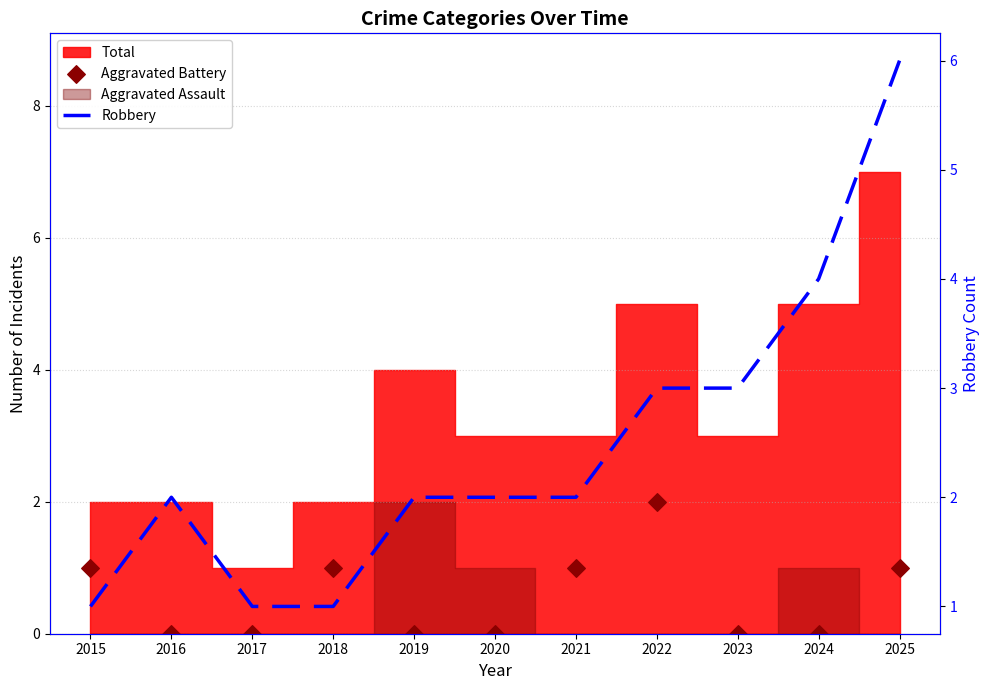

What is the total value across all series at 2018?

2